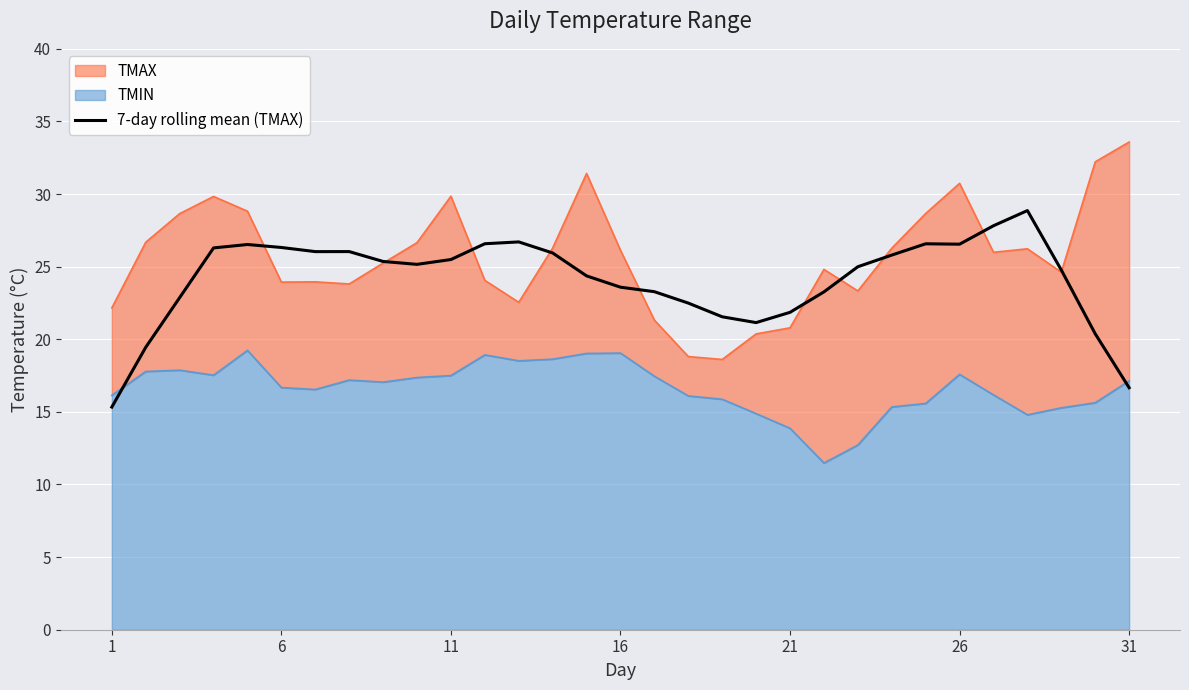

What is the highest value of the 7-day rolling mean (TMAX) series?

28.9